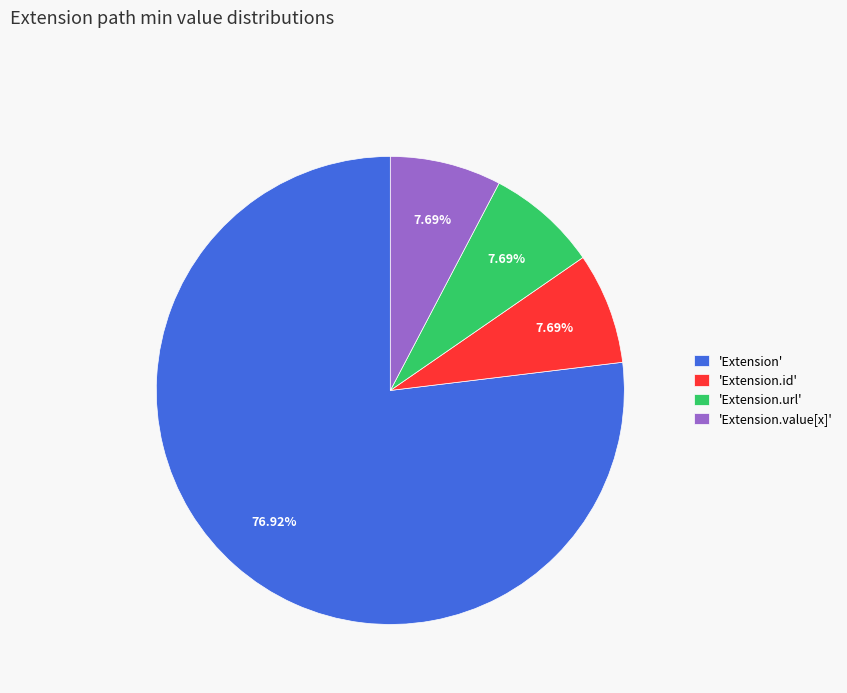

Does any single category account for the majority?

Yes